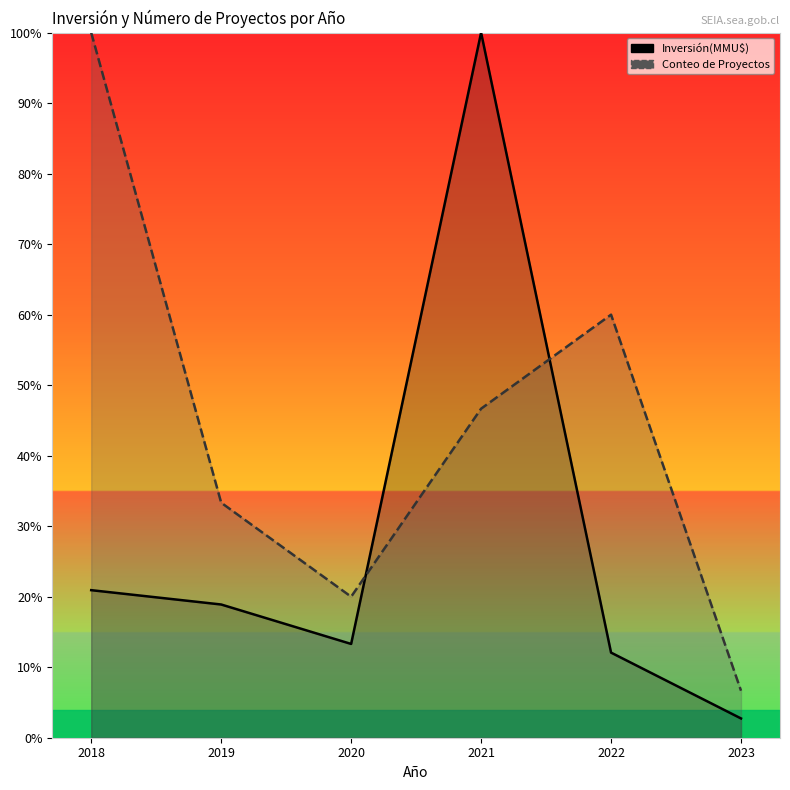

How many lines are shown in the chart?

2